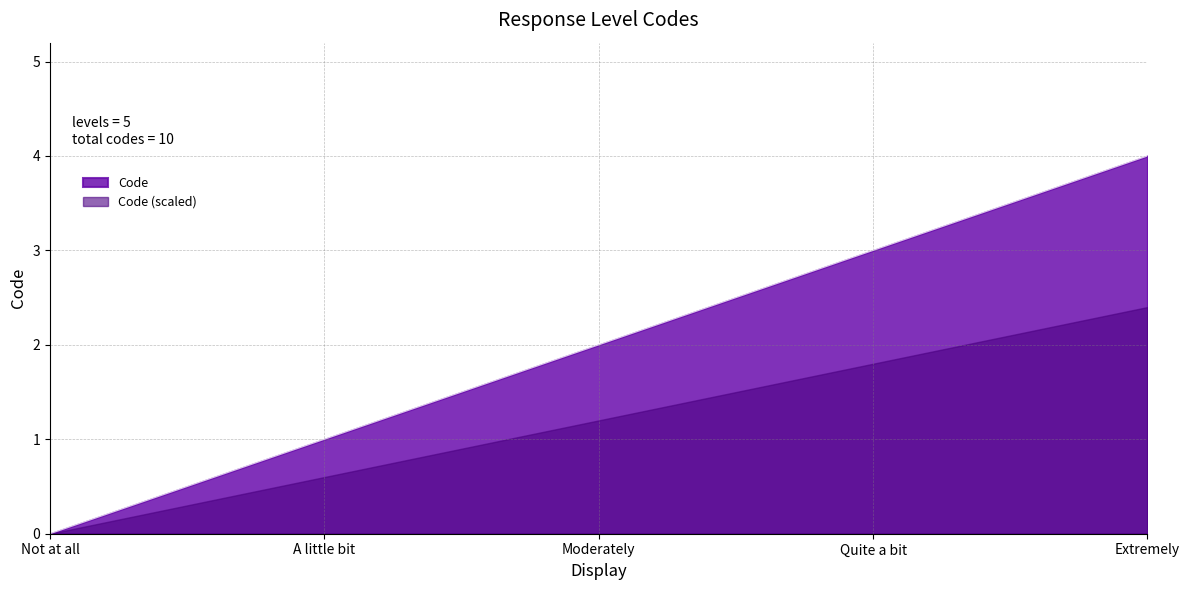

What is the sum of all values?

10